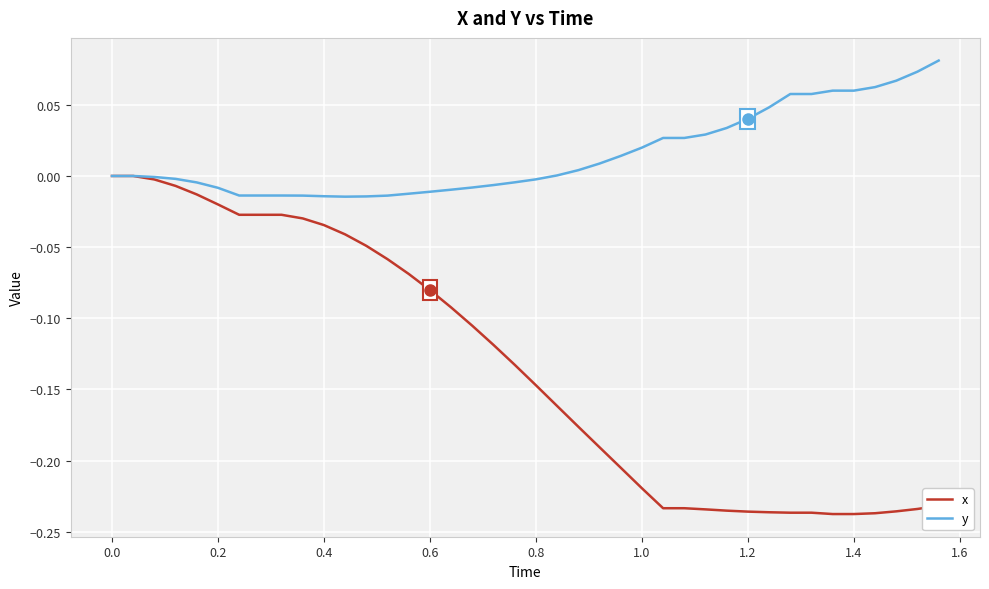

Which series has the widest spread of values?

x